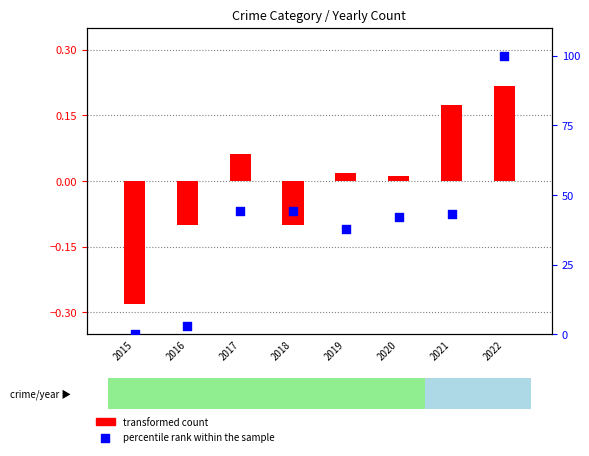

Is the value of percentile rank within the sample at 2020 greater than the value of transformed count at 2019?

Yes